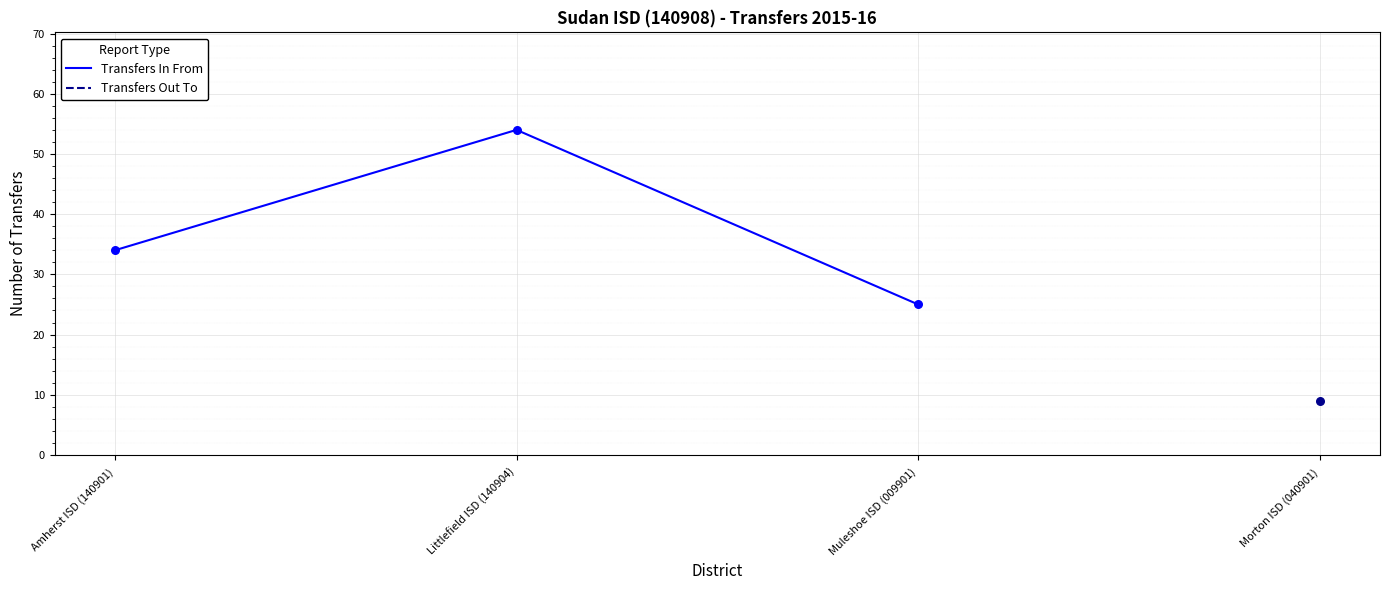

Between Muleshoe ISD (009901) and Littlefield ISD (140904), which is larger?

Littlefield ISD (140904)